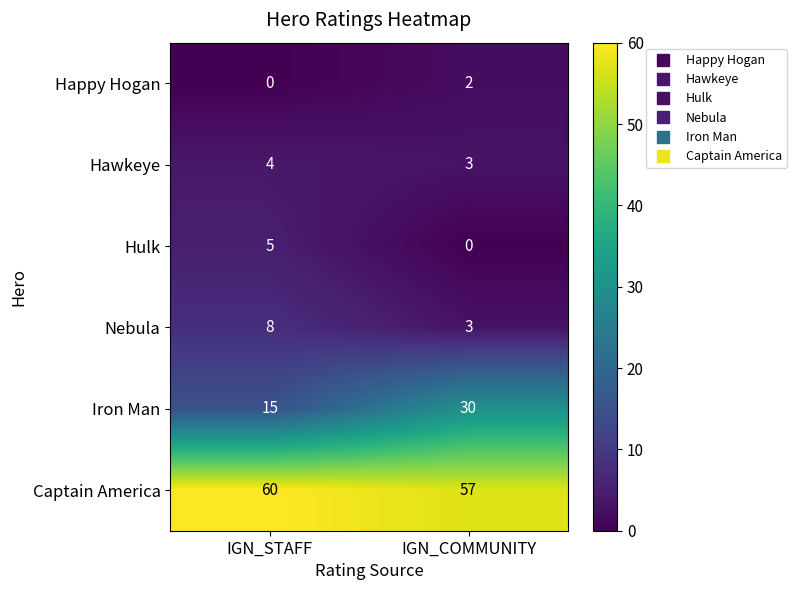

How many categories are shown in the chart?

2